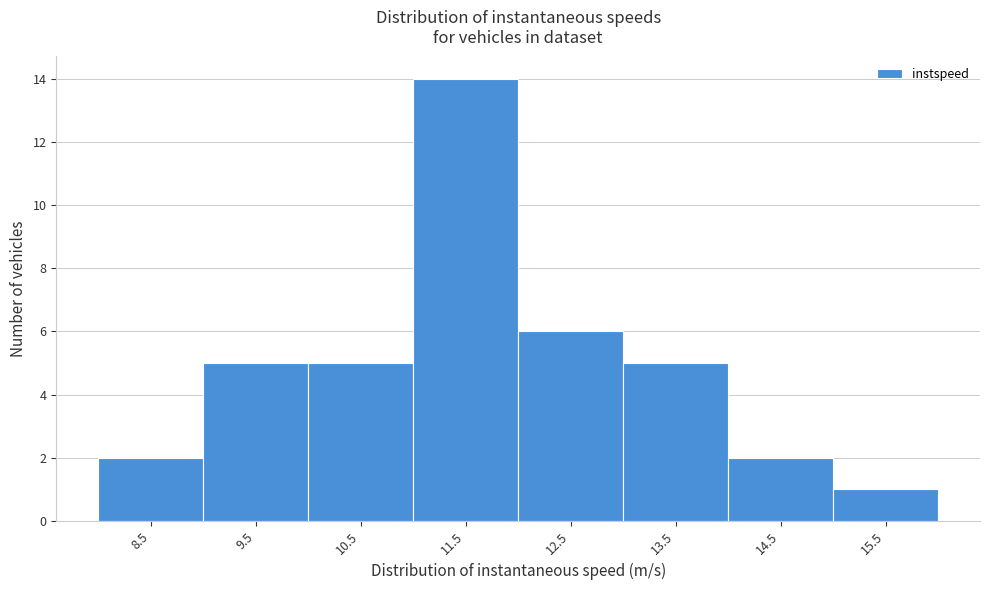

Reading left to right, what are all the values shown in this chart?

2	5	5	14	6	5	2	1